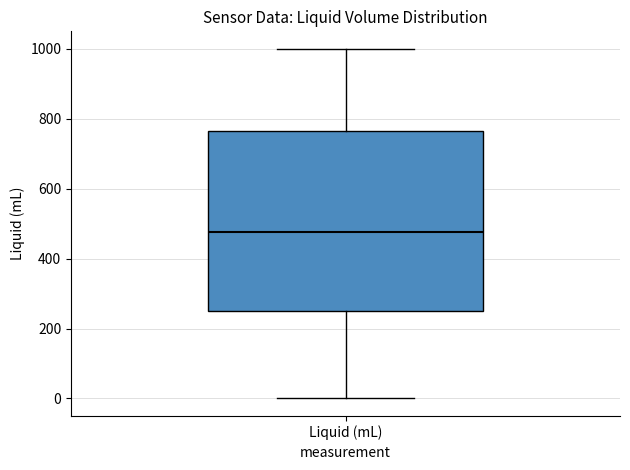

Read this box plot against the y-axis: the position of the median line, the range covered by the box, and the ends of both whiskers. The values are not printed on the chart, so give them approximately, as read against the axis.

median 480, box 260 to 760, whiskers 0 to 1000